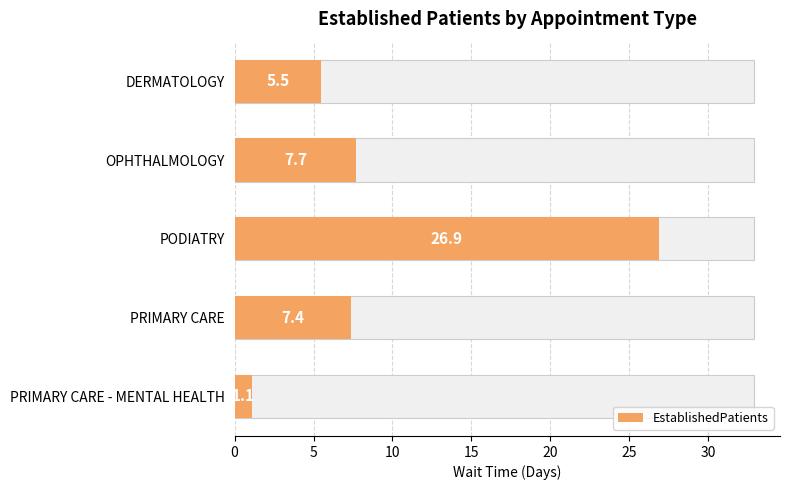

What is the ratio of the value at OPHTHALMOLOGY to the value at DERMATOLOGY?

1.4